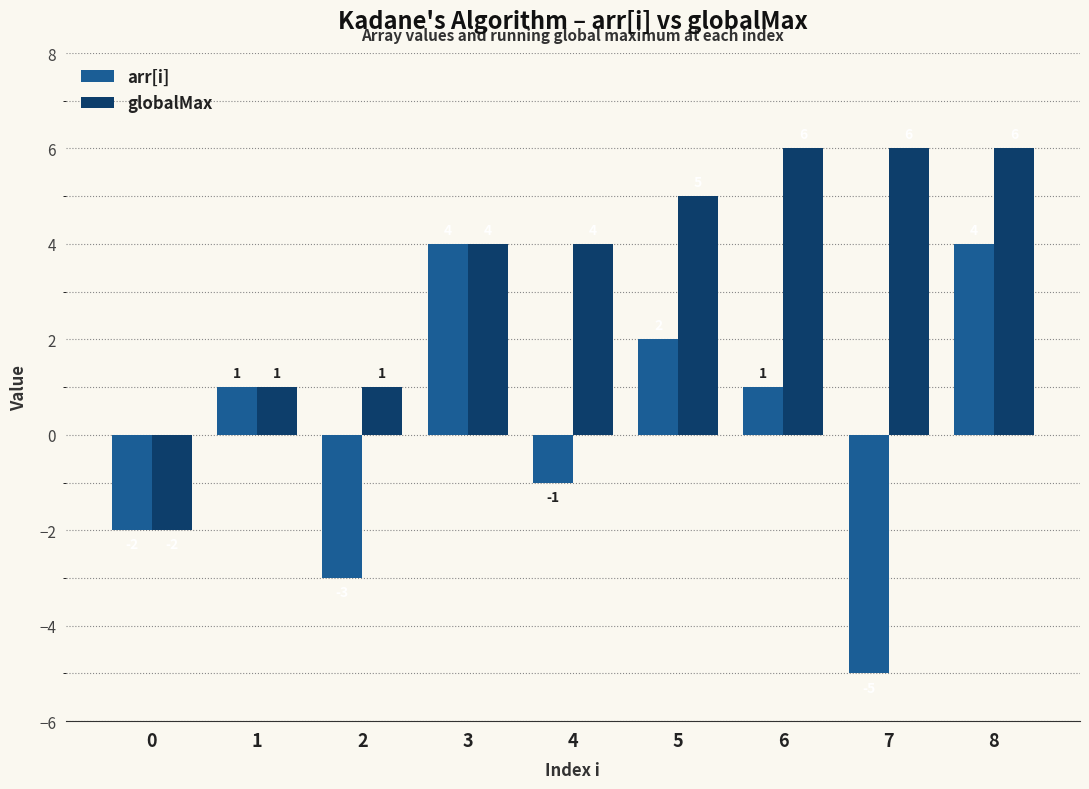

True or false: arr[i] has a value of 1 at 3.

False